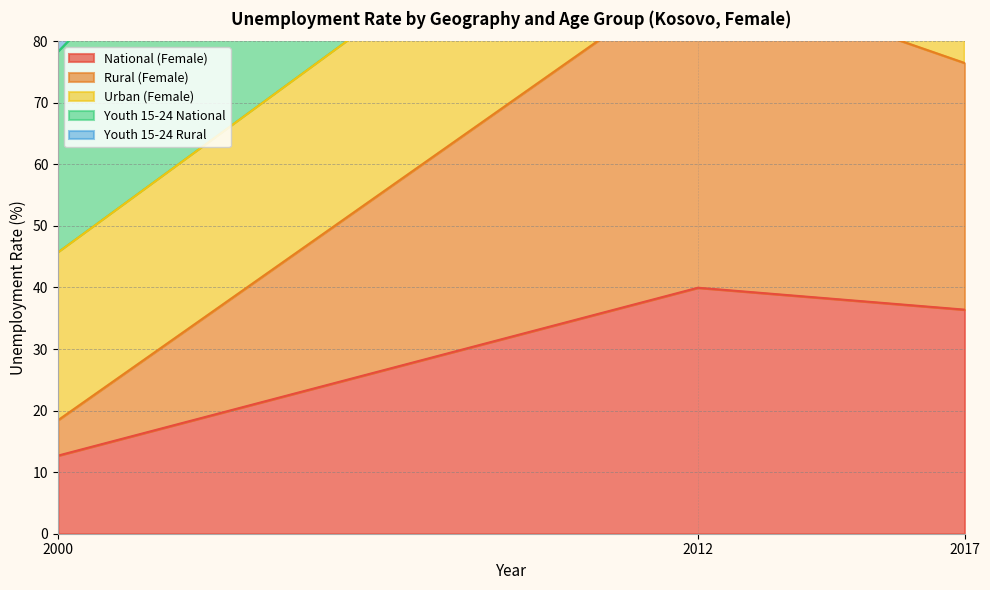

Rank the categories by National (Female) value from lowest to highest.

2000, 2017, 2012